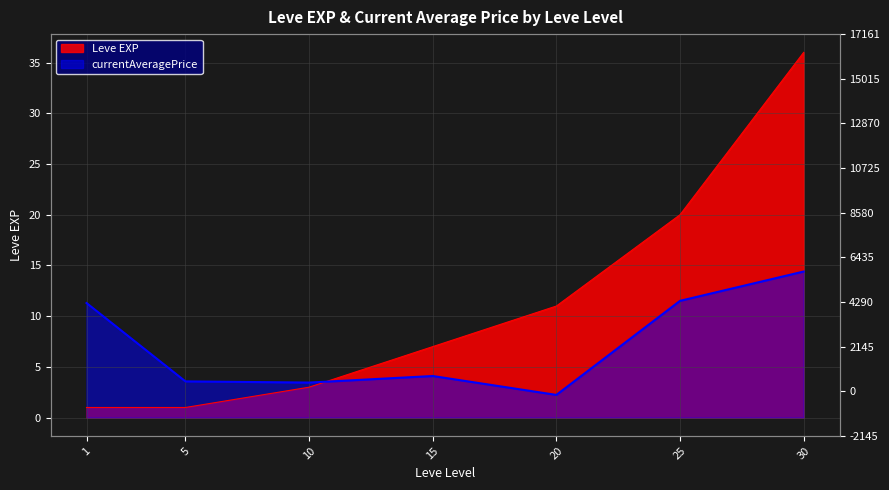

At which label does Leve EXP reach its minimum?

1